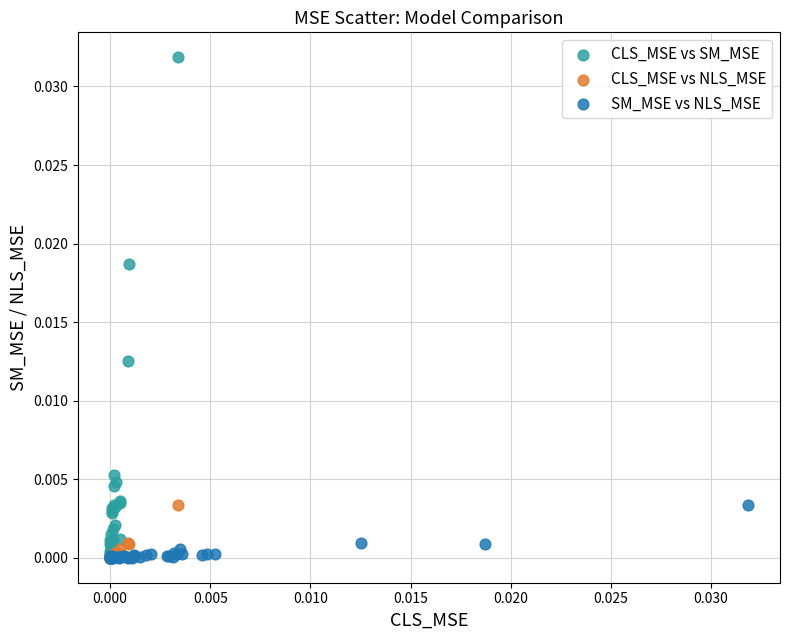

Which series has the widest spread of Y values?

CLS_MSE vs SM_MSE